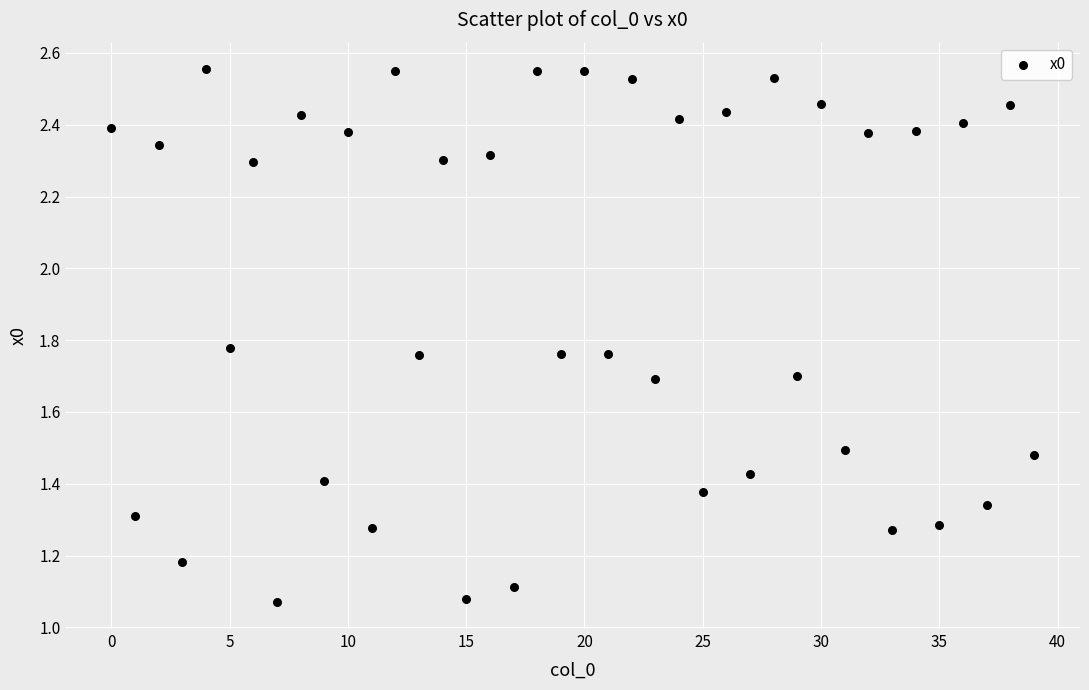

How many points are shown in the scatter plot?

40